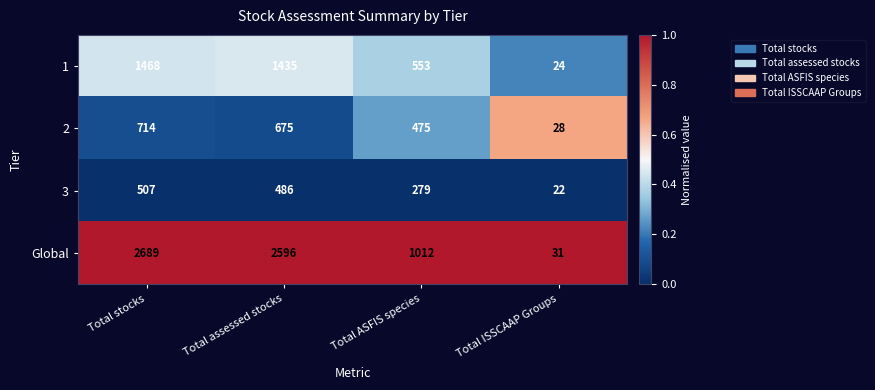

What is the spread (max minus min) of values at Total ASFIS species?

733